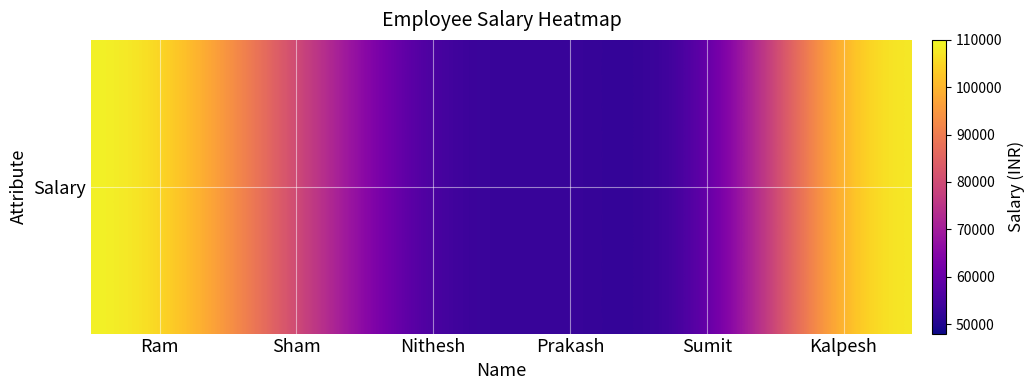

Rank the categories by value from lowest to highest.

Sumit, Nithesh, Prakash, Sham, Ram, Kalpesh